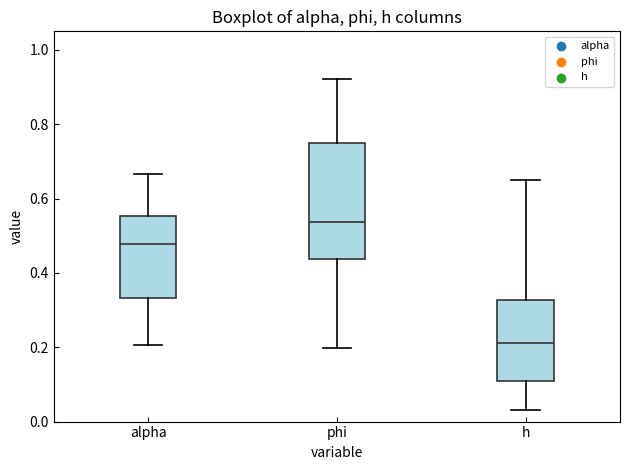

Which box has the lowest median line?

h